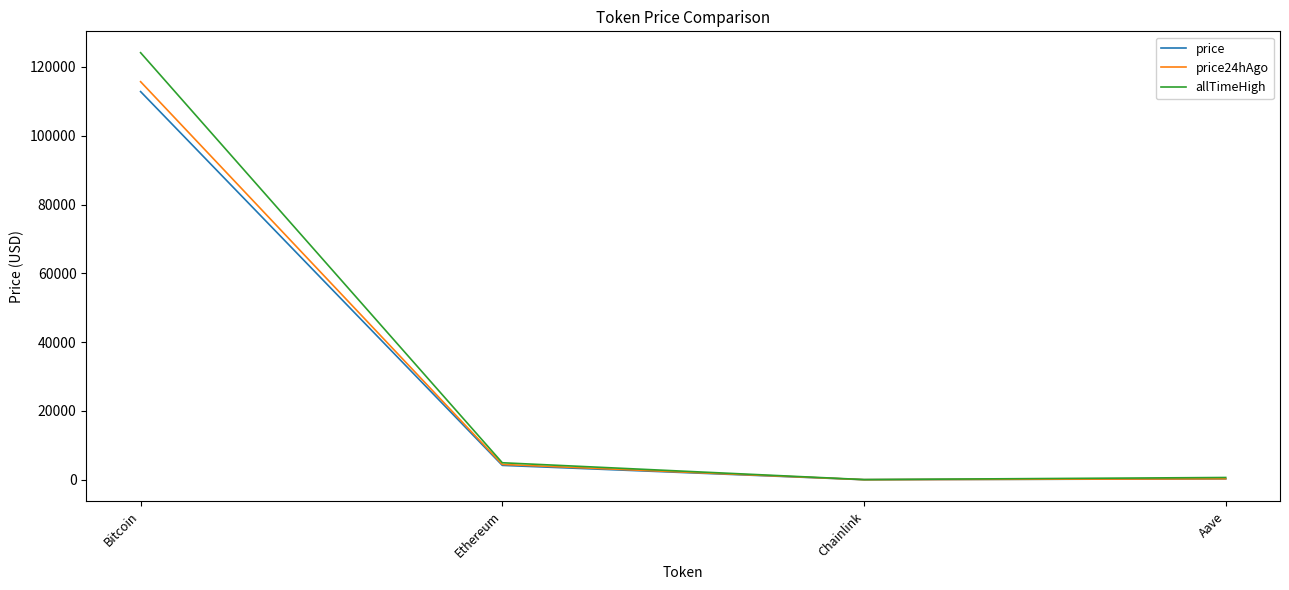

At which category is the sum across all series the highest?

Bitcoin